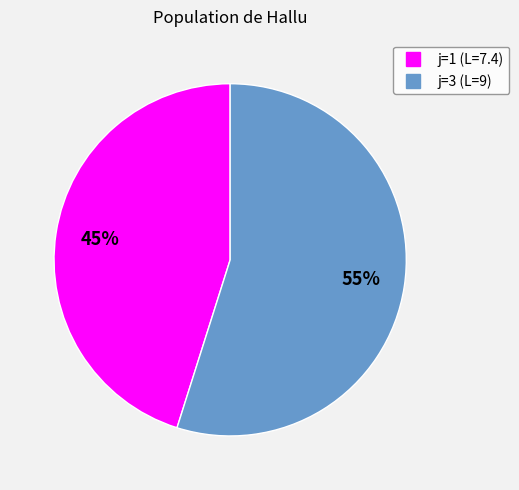

How many segments does this pie chart have?

2